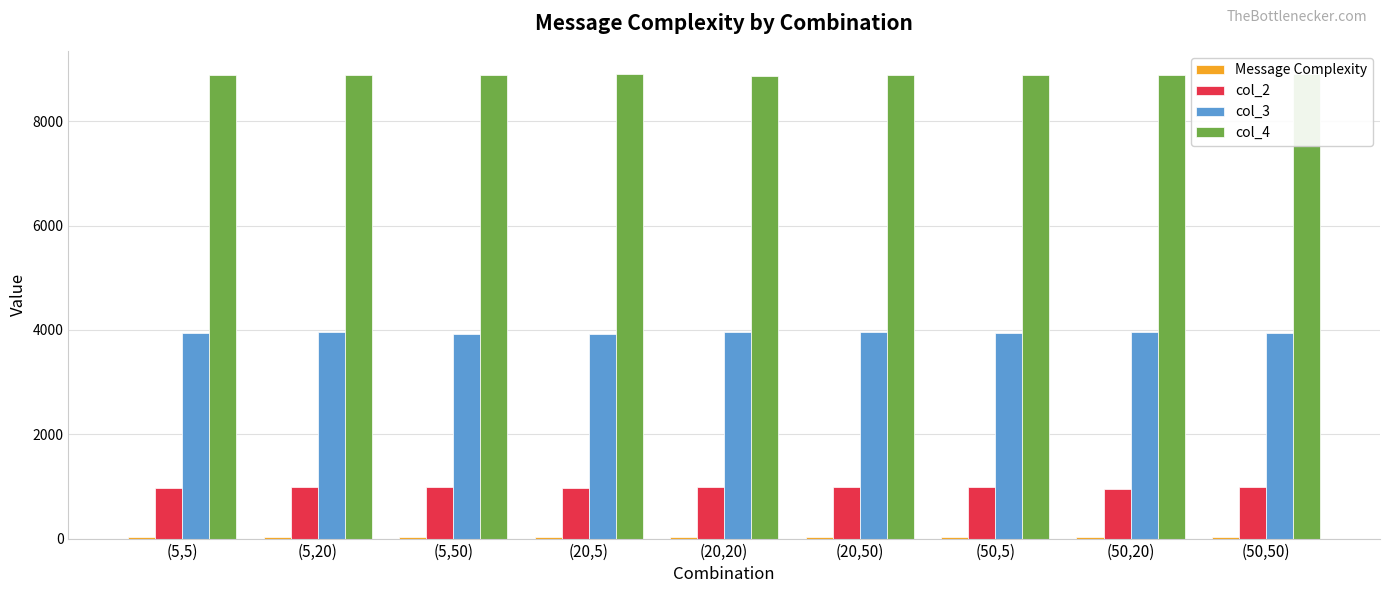

What is the difference between the maximum and minimum values in the col_3 series?

52